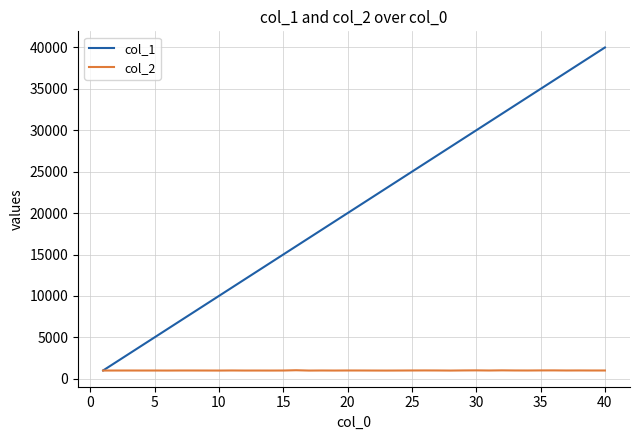

What is the difference between the second highest and minimum values in the col_1 series?

38000.0